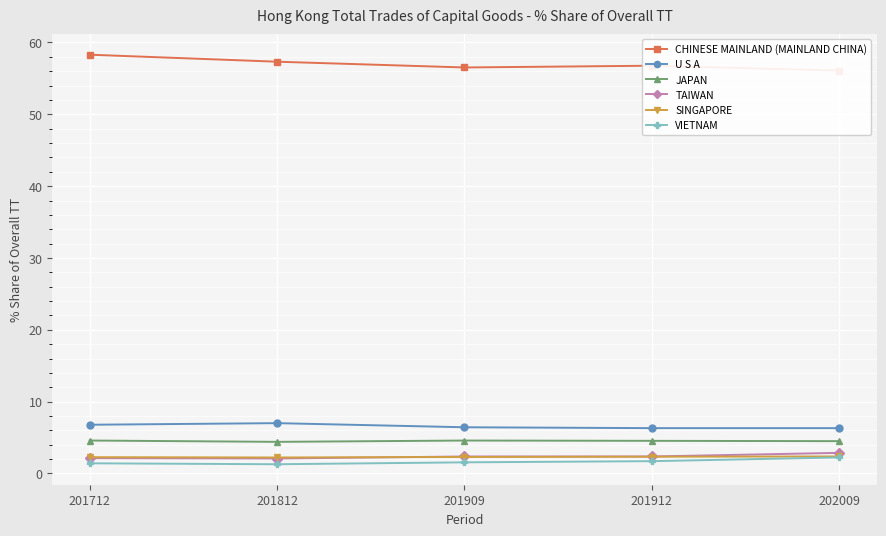

True or false: VIETNAM has more than 1 interior local peaks.

False